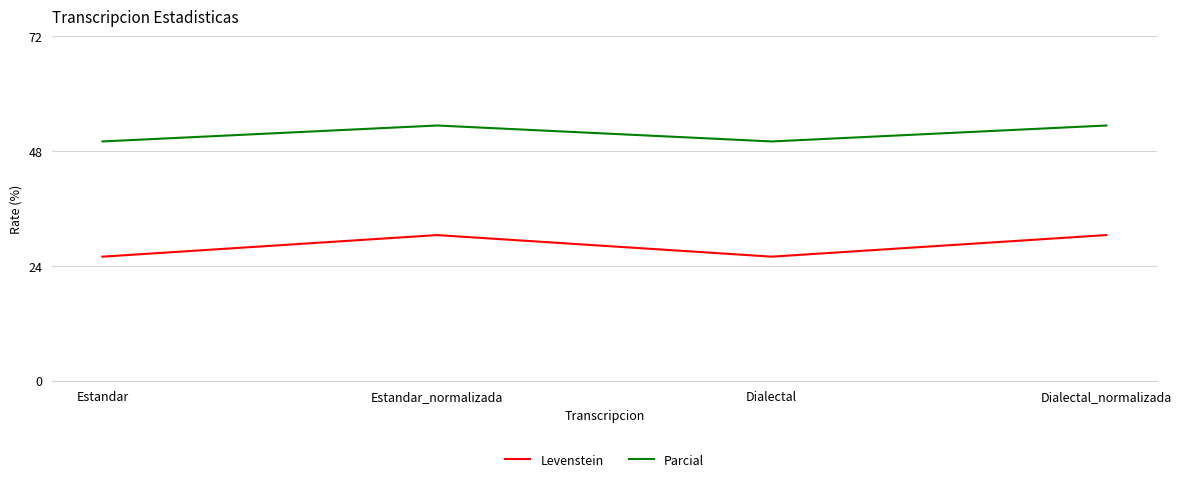

List the series in order of their overall mean, lowest first.

Levenstein, Parcial